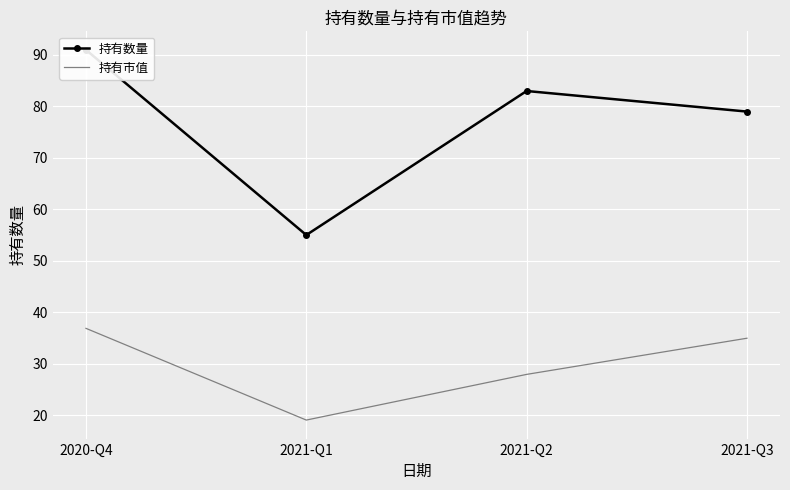

What is the label of the 2nd point from the left?

2021-Q1